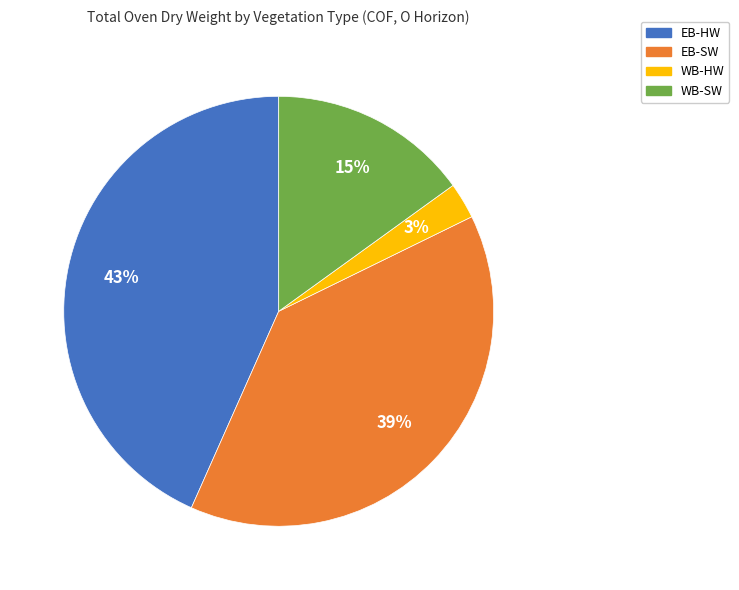

The EB-HW slice represents 56% of the pie. True or false?

False